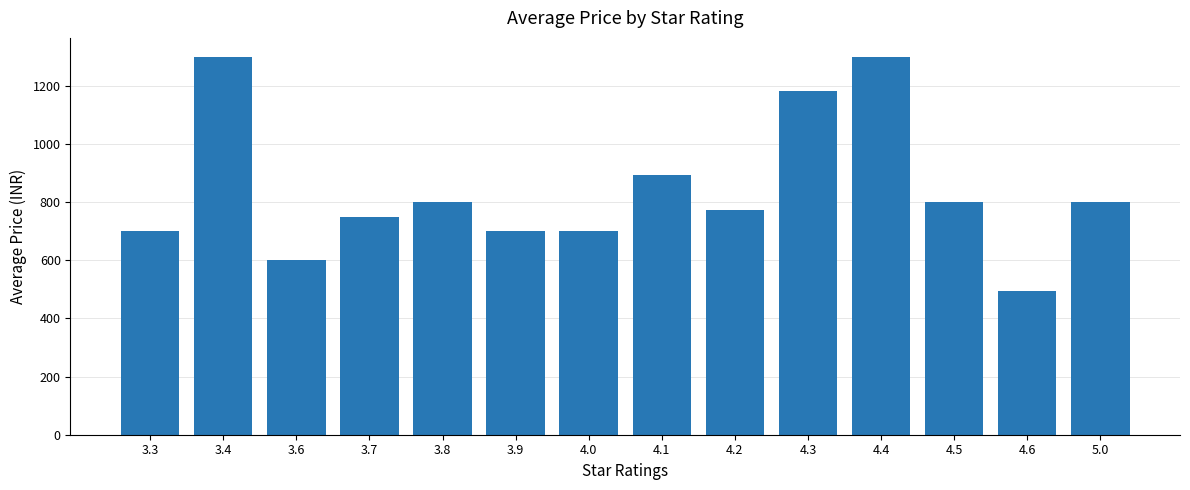

Reading left to right, extract all data points from this chart.

3.3=699	3.4=1299	3.6=599	3.7=750	3.8=799	3.9=699	4.0=699	4.1=894	4.2=771	4.3=1181	4.4=1299	4.5=799	4.6=494	5.0=799